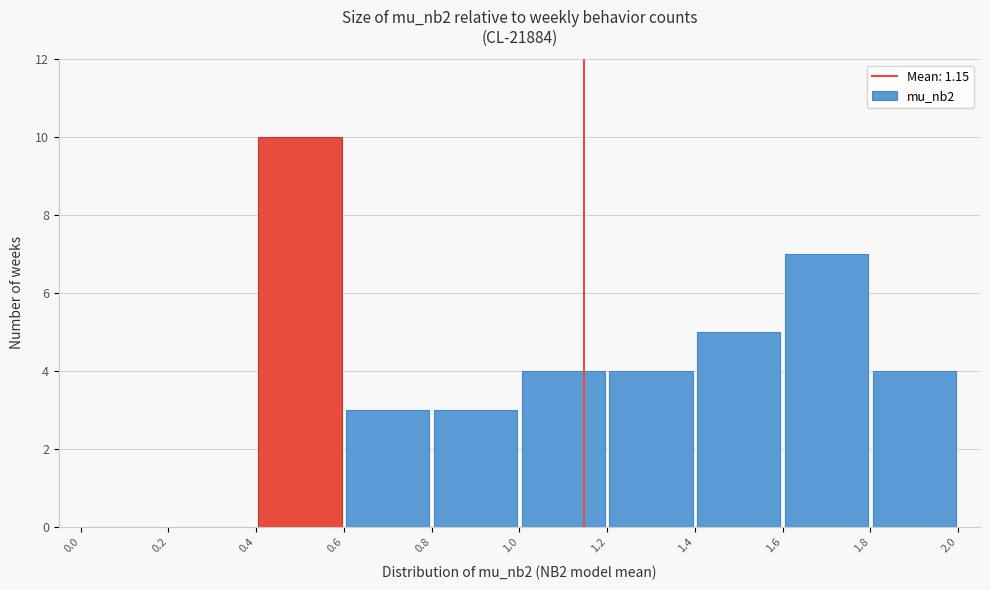

Which range on the x-axis has the tallest bar?

0.4 to 0.6